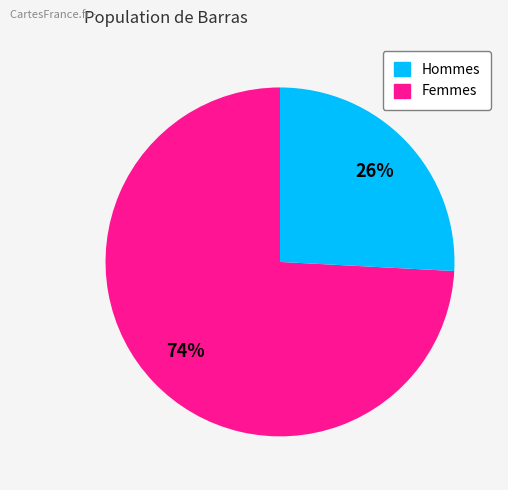

To the nearest percent, what is the average slice percentage?

50%